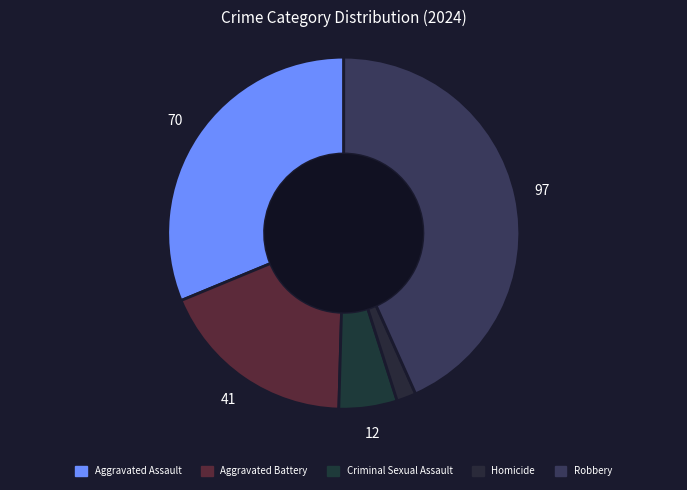

Rank the categories by value from lowest to highest.

Homicide, Criminal Sexual Assault, Aggravated Battery, Aggravated Assault, Robbery